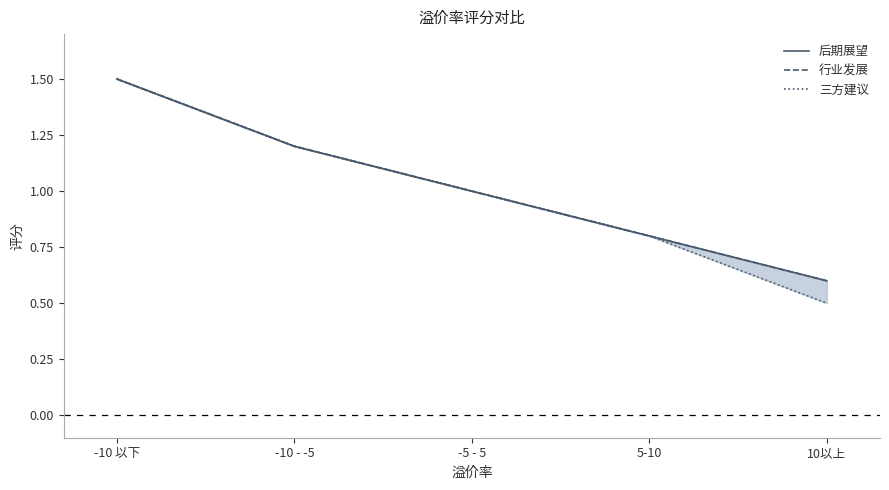

How many series are shown in this chart?

3